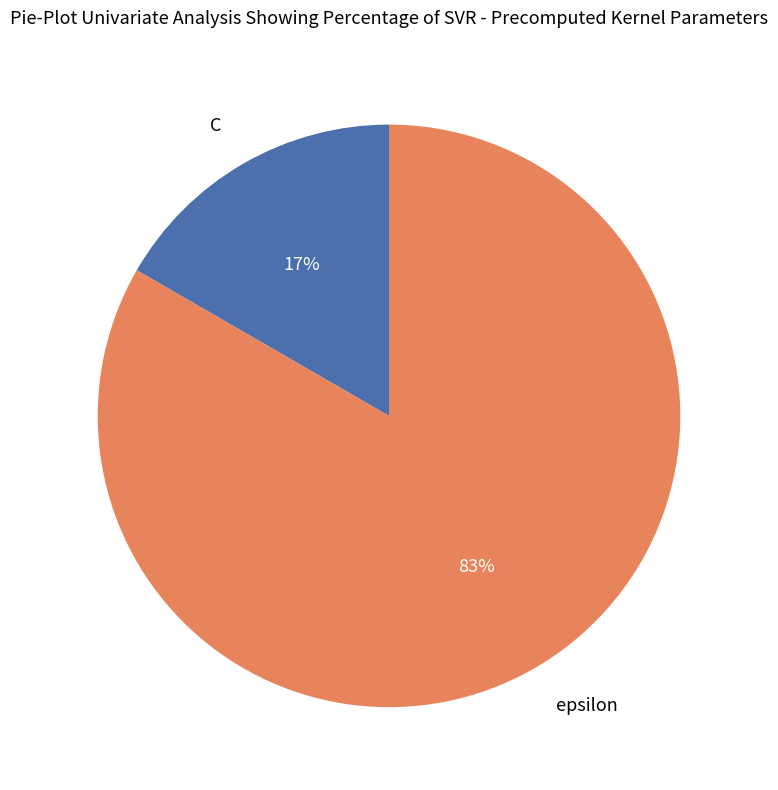

To the nearest percent, what is the average slice percentage?

50%